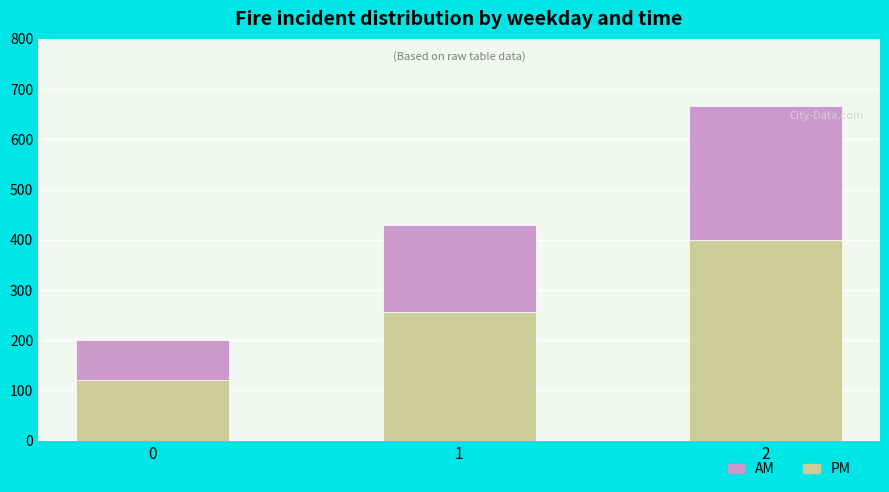

What is the total value across all series at 1?

428.6